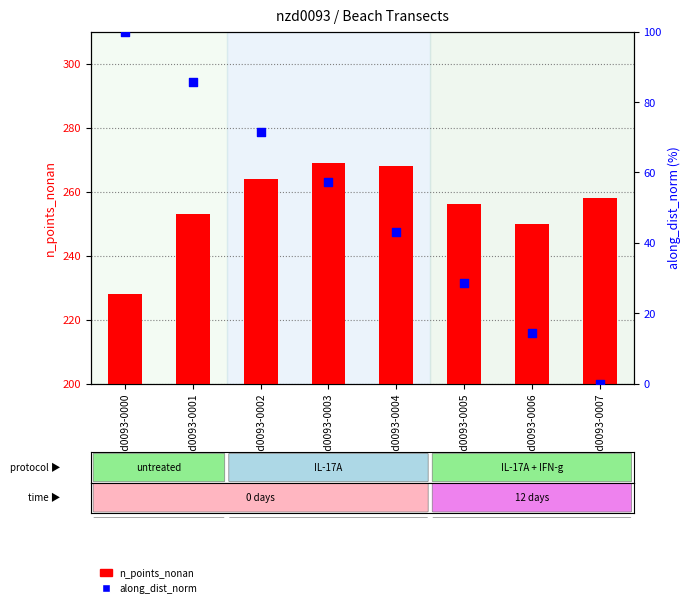

What are all the series names shown in the legend?

n_points_nonan, along_dist_norm